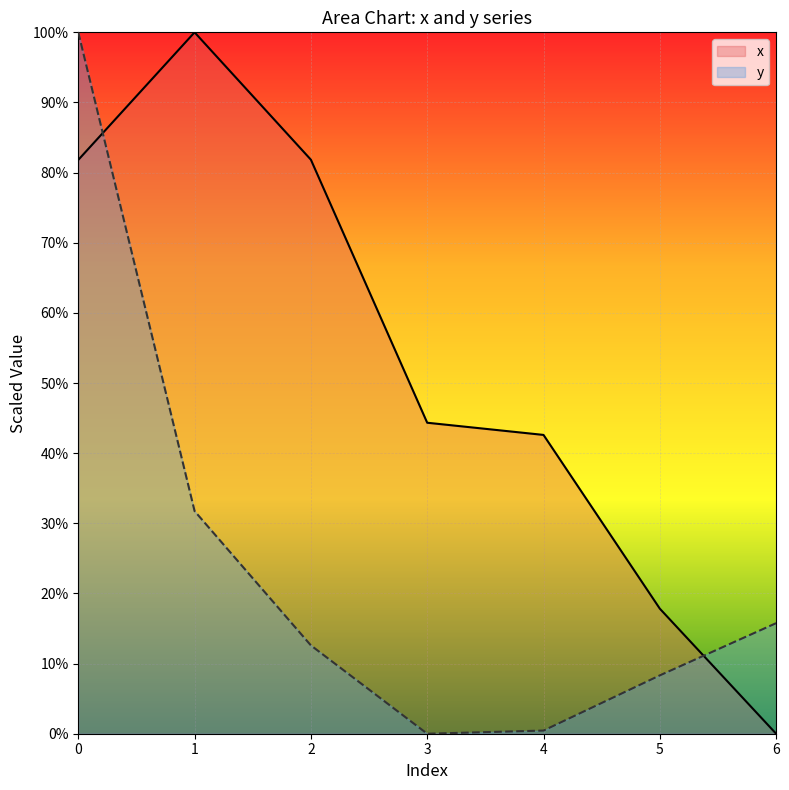

At which label is x closest to 50?

3